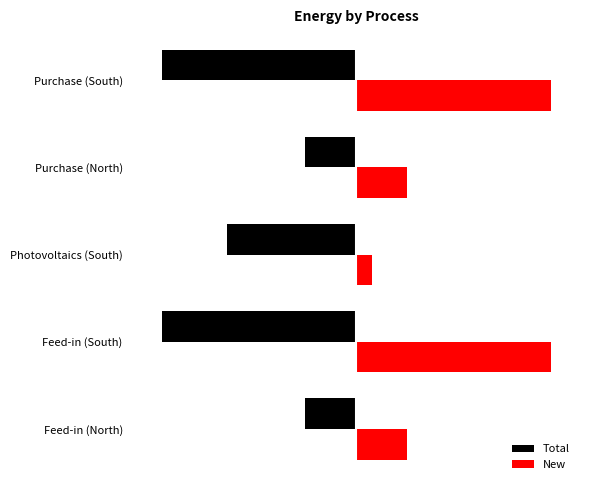

What are all the series names shown in the legend?

Total, New